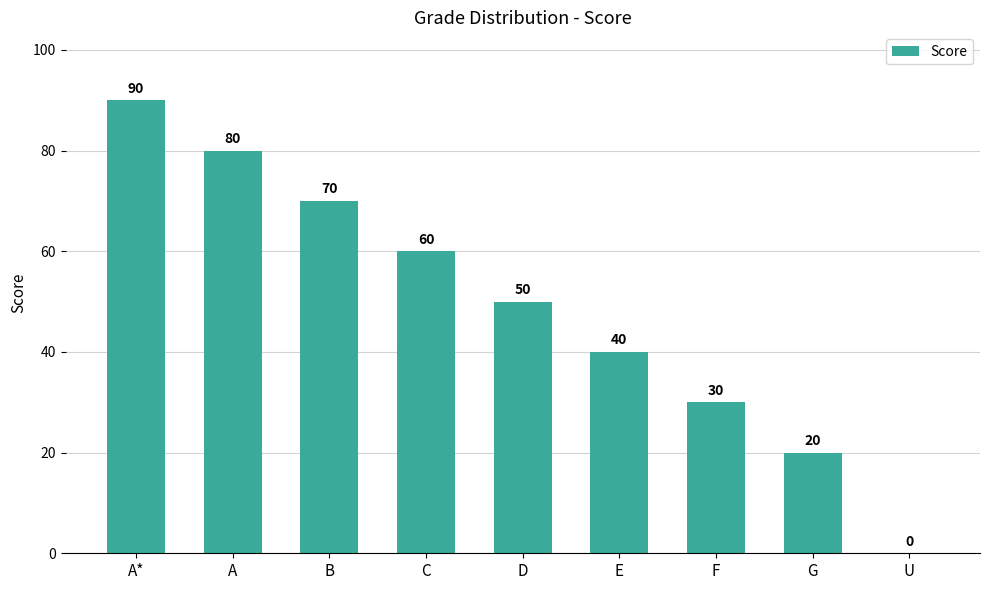

True or false: the data shows 70 at B.

True